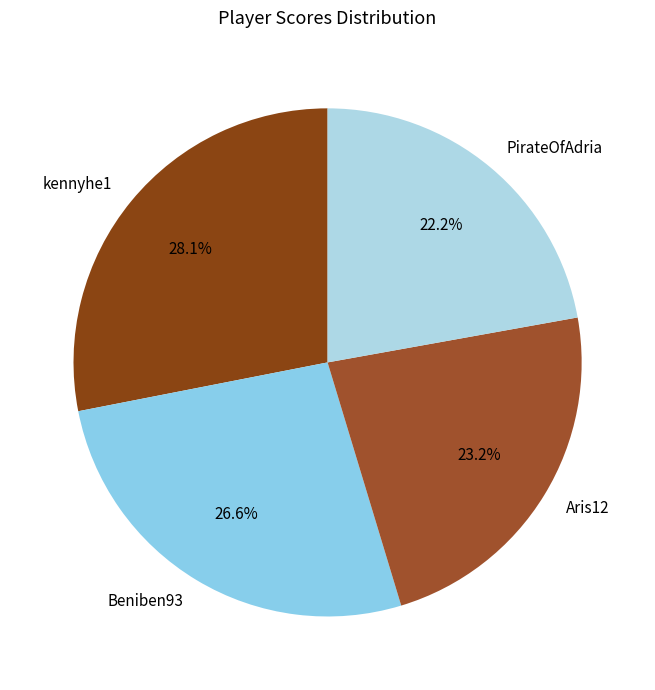

True or false: Beniben93 accounts for 27% of the total.

True